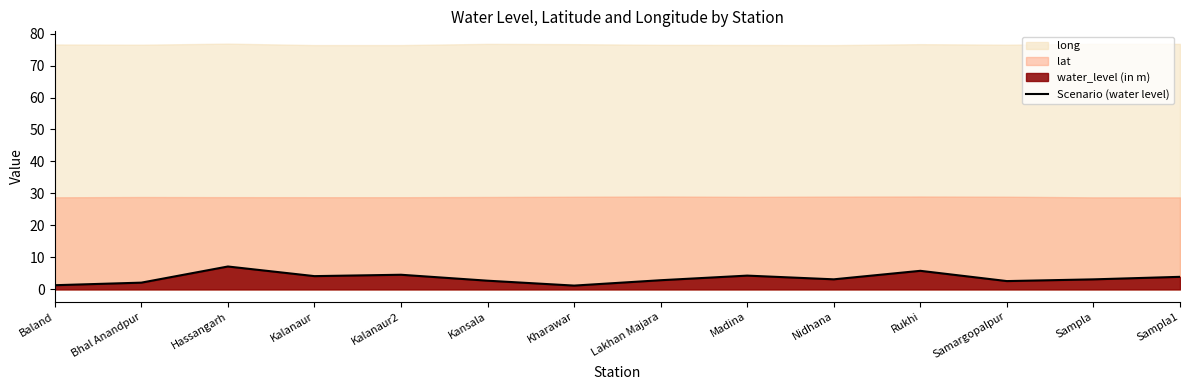

True or false: the data has more than 2 interior local peaks.

True